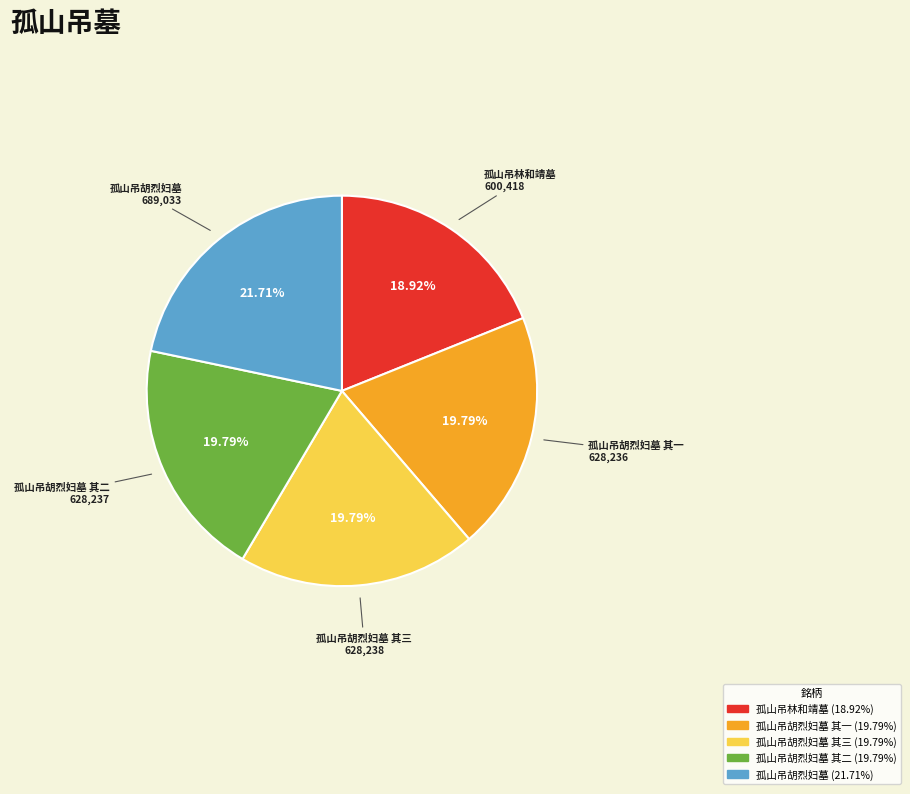

Is there a majority slice in this chart?

No